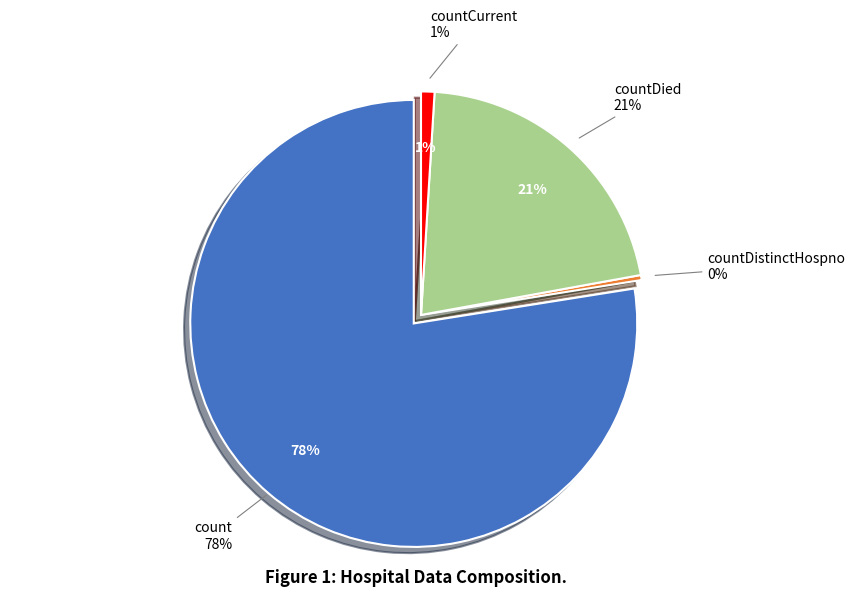

Is there any slice that represents more than half of the pie?

Yes